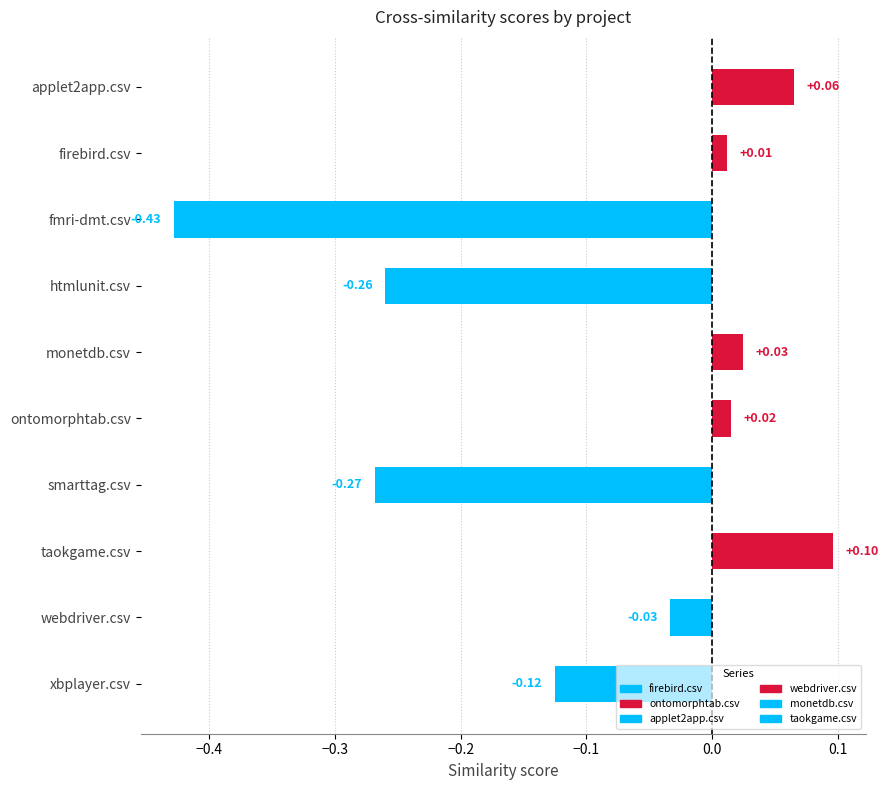

What is the sum of all values?

-0.9